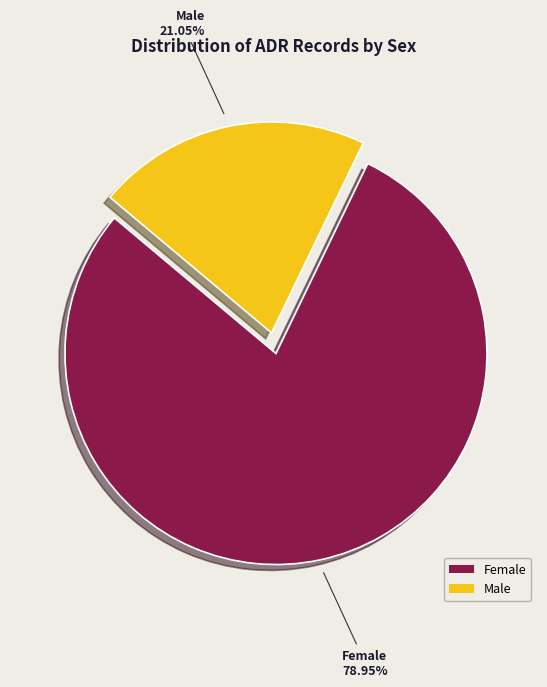

Count the number of slices in the pie.

2